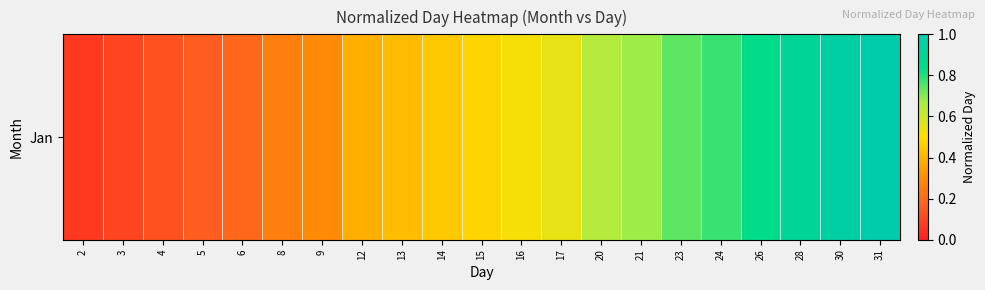

The chart shows a value of 0.1 at 3. True or false?

False